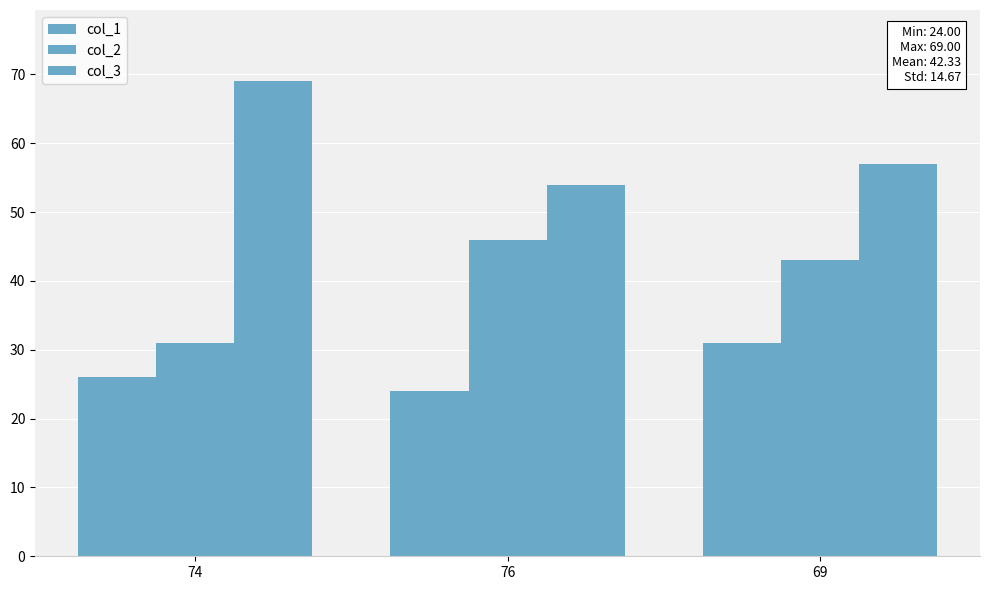

Is the value of col_1 at 74 greater than the value of col_3 at 74?

No